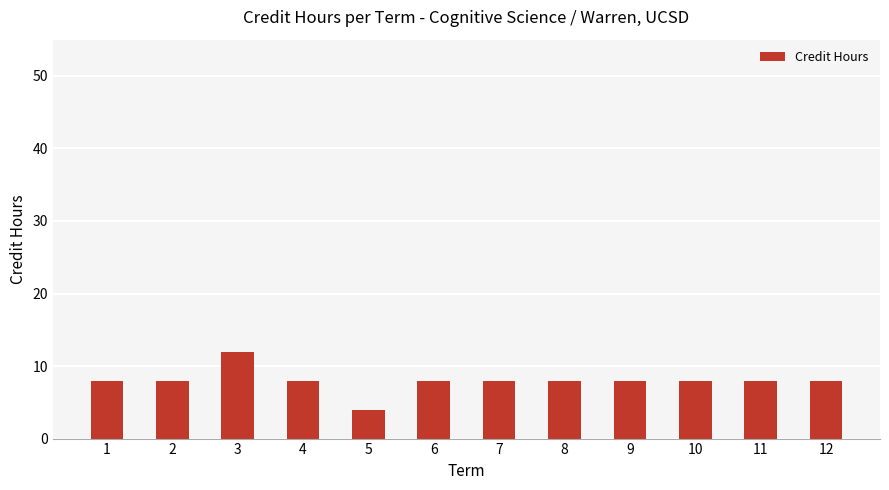

Are the bars grouped side by side (vs. stacked)?

No